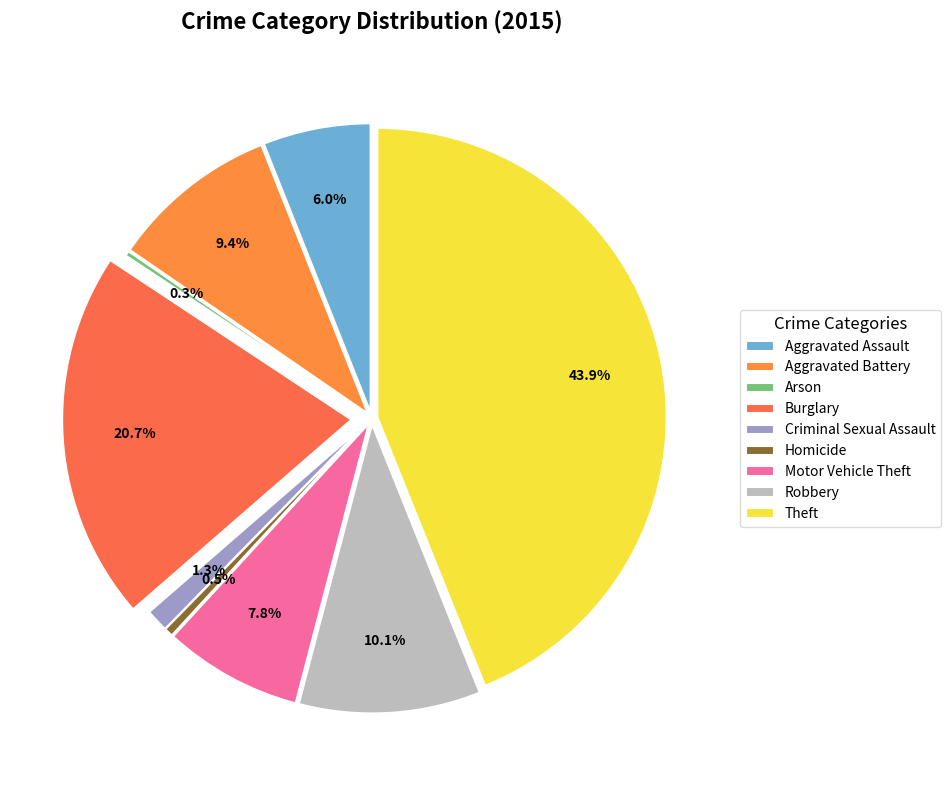

To the nearest percent, what is the difference between the largest and smallest slice percentages?

44%